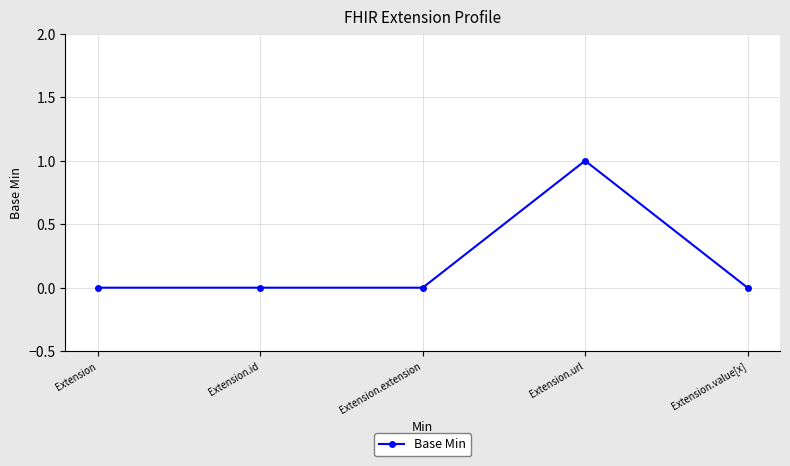

How many lines are shown in the chart?

1